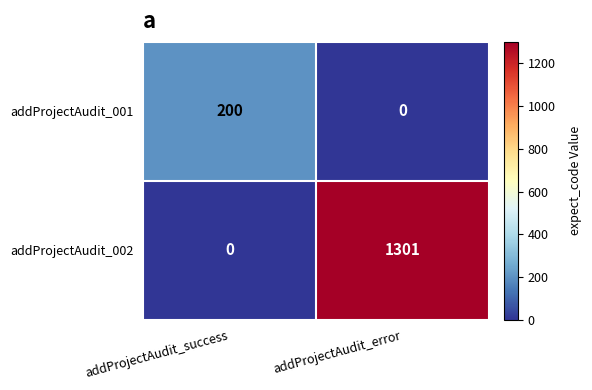

The addProjectAudit_002 series shows 713 at addProjectAudit_error. True or false?

False